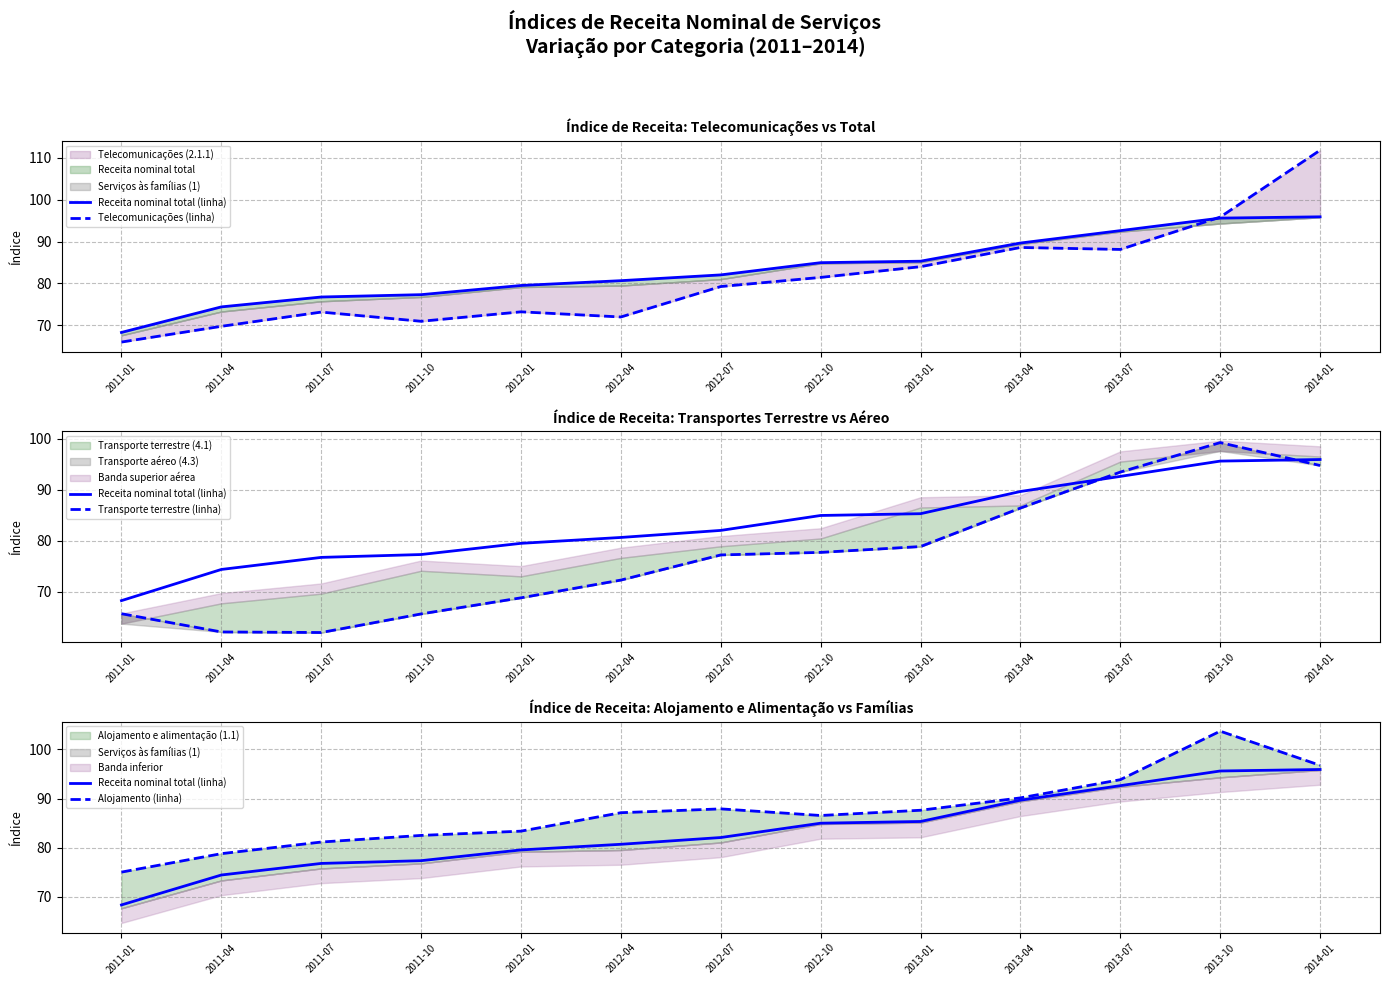

Where is Receita nominal total (linha) nearest to the value 82?

2012-07